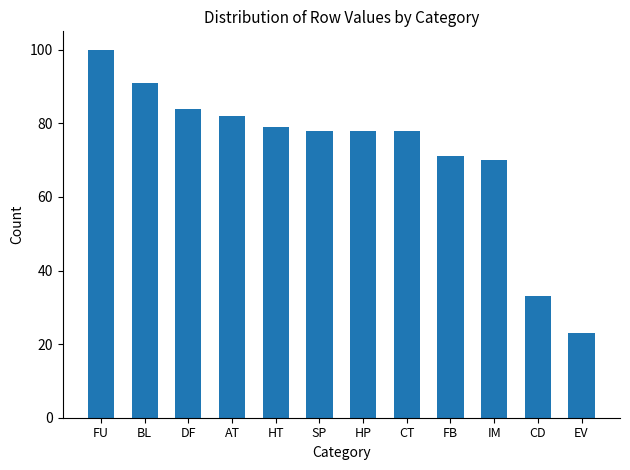

The value at EV is 31. True or false?

False